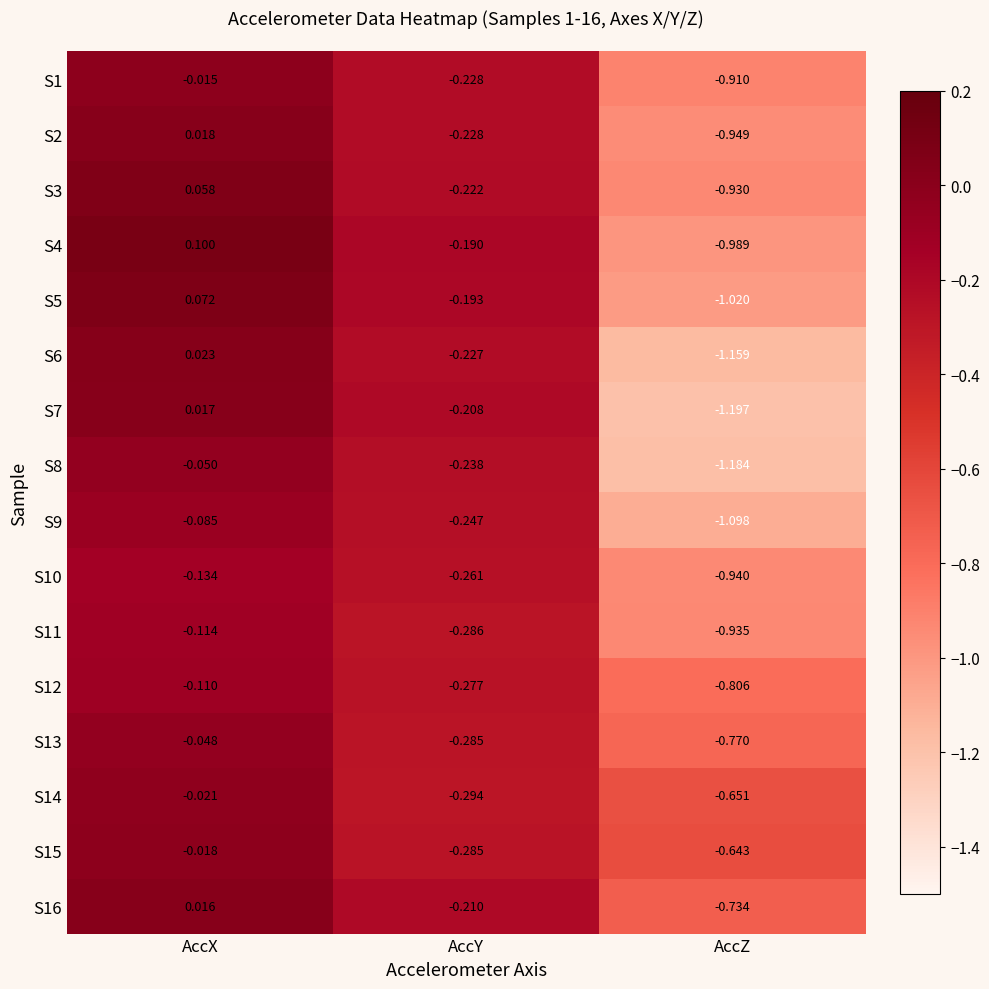

Which series has the largest total across all categories?

S16